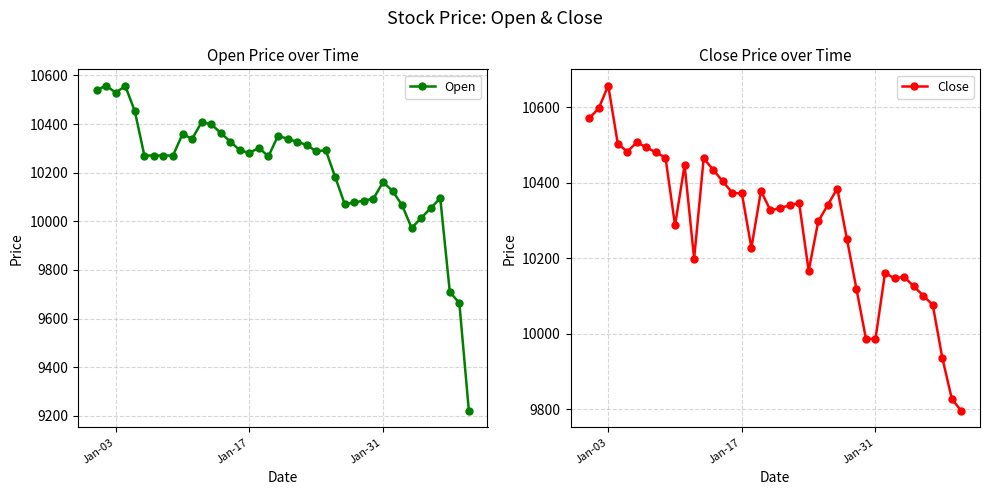

What are all the series names shown in the legend?

Open, Close